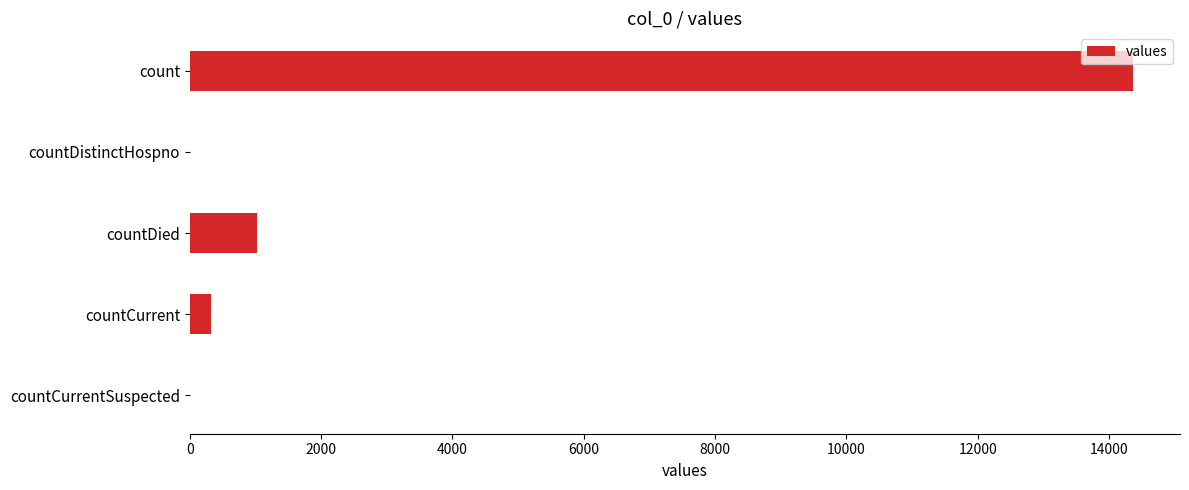

What is the maximum value shown in the chart?

14362